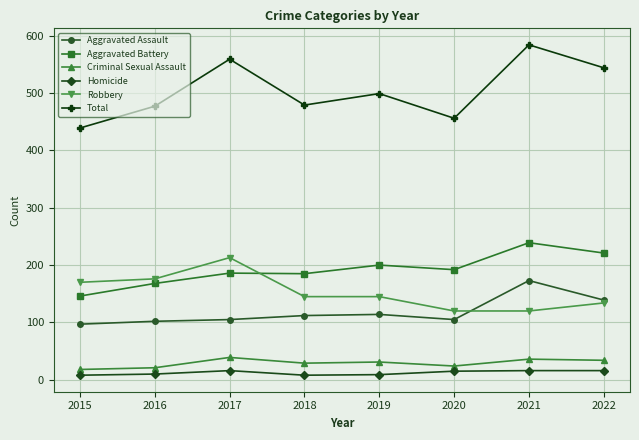

What is the average value of the Aggravated Battery series?

192